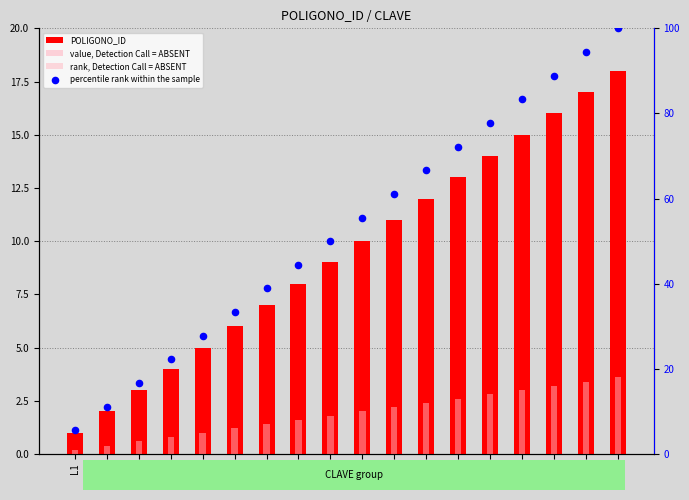

At which category is the sum across all series the highest?

L18